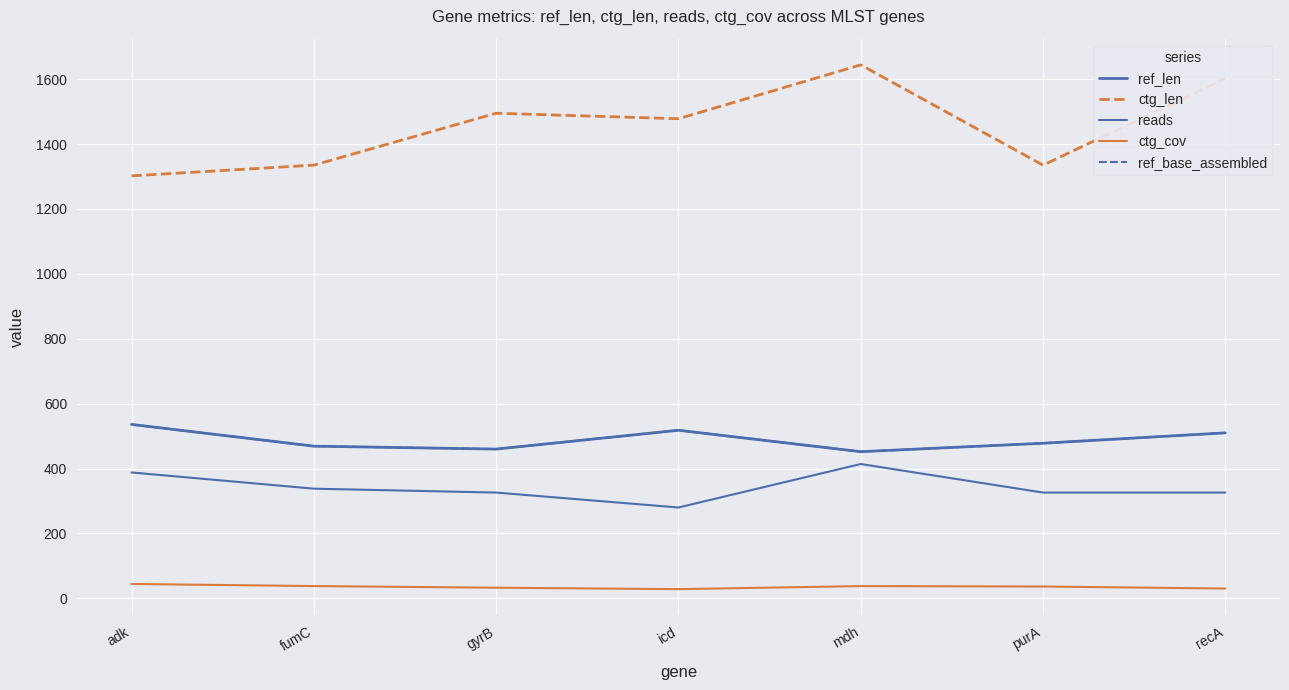

Does the chart have visible grid lines?

Yes